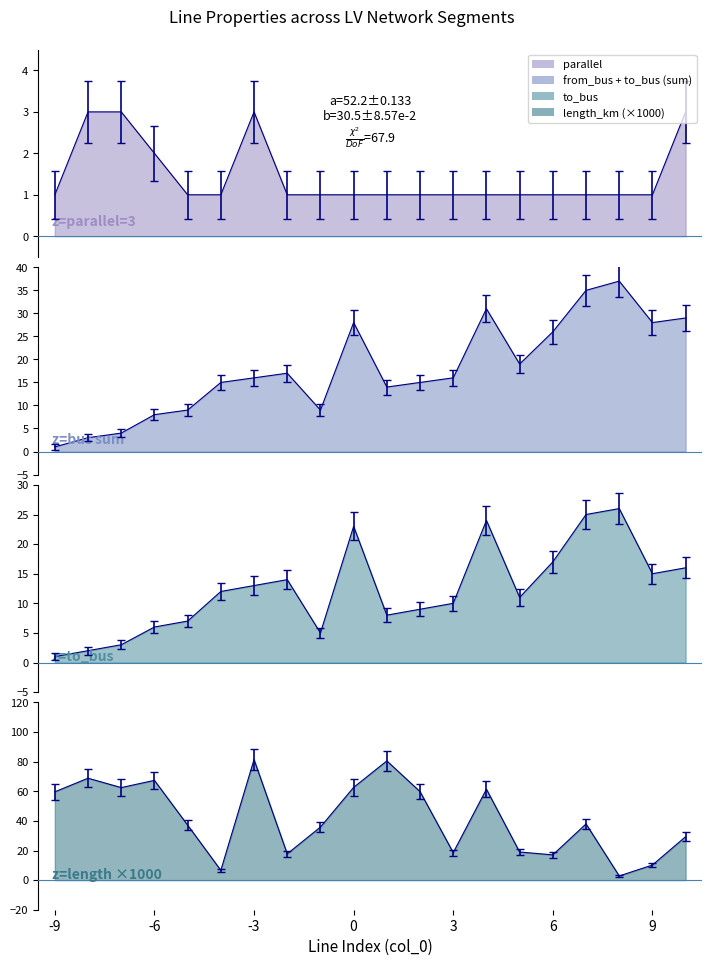

What is the sum of all to_bus values?

247.0